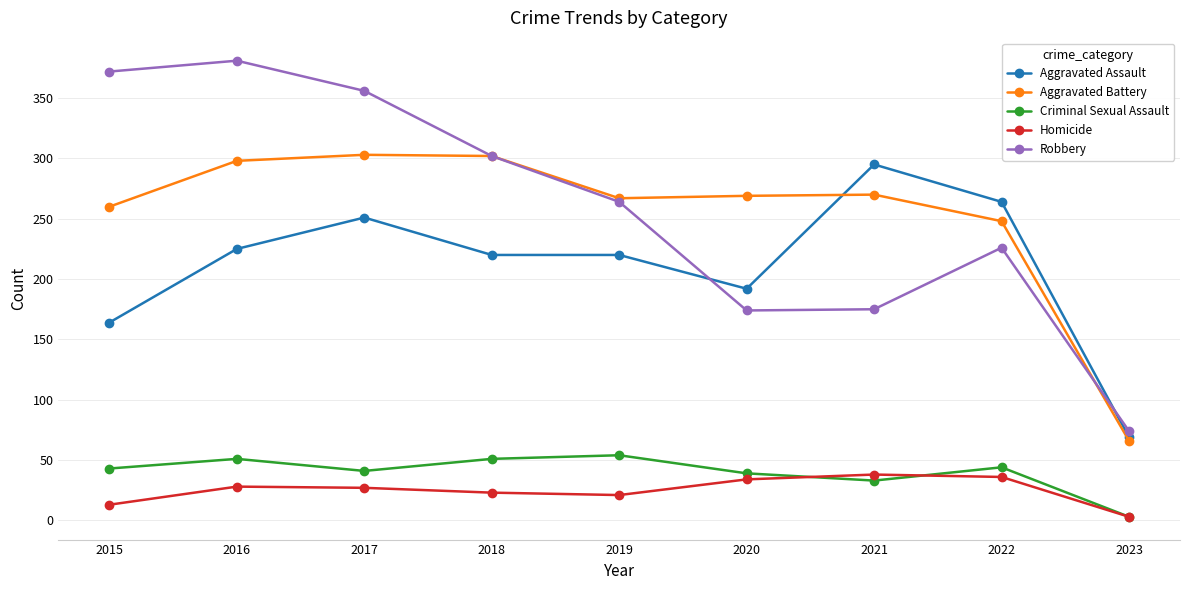

Which series changed the most between 2015 and 2020?

Robbery